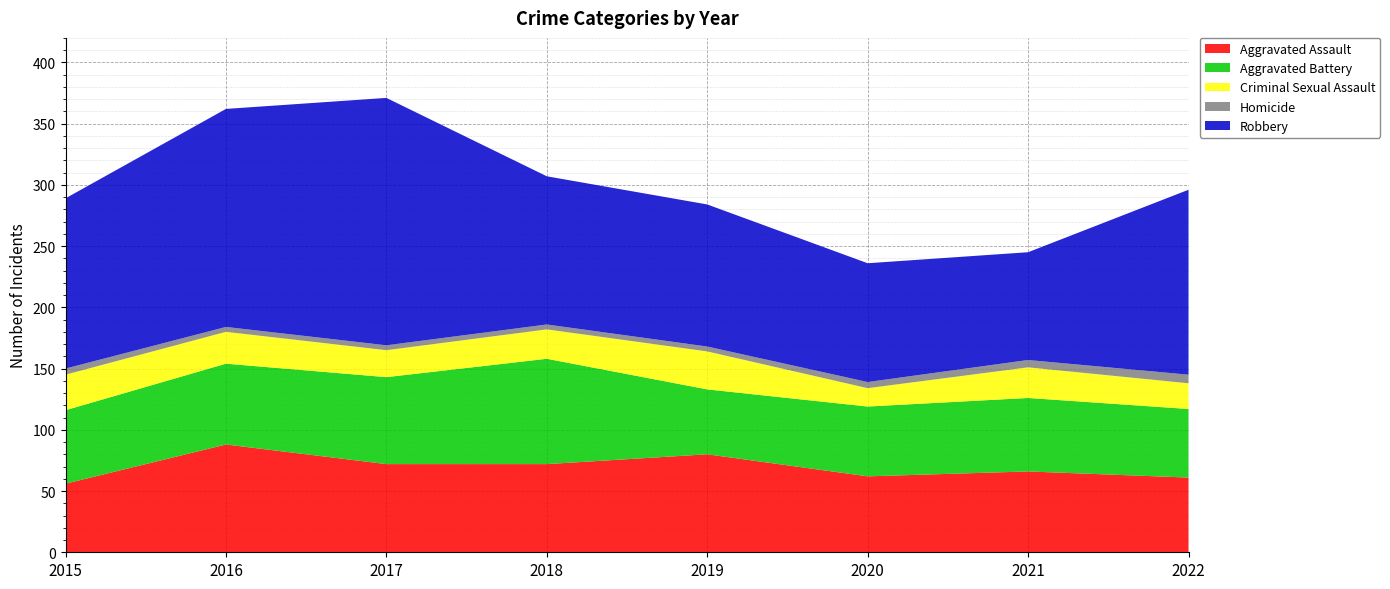

Reading left to right, transcribe all the data shown in this chart.

Aggravated Assault: 2015=56	2016=88	2017=72	2018=72	2019=80	2020=62	2021=66	2022=61
Aggravated Battery: 2015=60	2016=66	2017=71	2018=86	2019=53	2020=57	2021=60	2022=56
Criminal Sexual Assault: 2015=29	2016=26	2017=22	2018=24	2019=31	2020=15	2021=25	2022=21
Homicide: 2015=5	2016=4	2017=4	2018=4	2019=4	2020=5	2021=6	2022=7
Robbery: 2015=139	2016=178	2017=202	2018=121	2019=116	2020=97	2021=88	2022=151